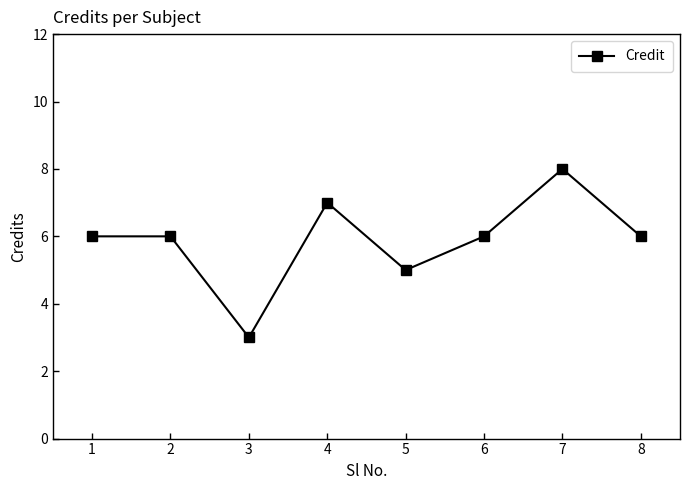

What is the difference between the maximum and second lowest values?

3